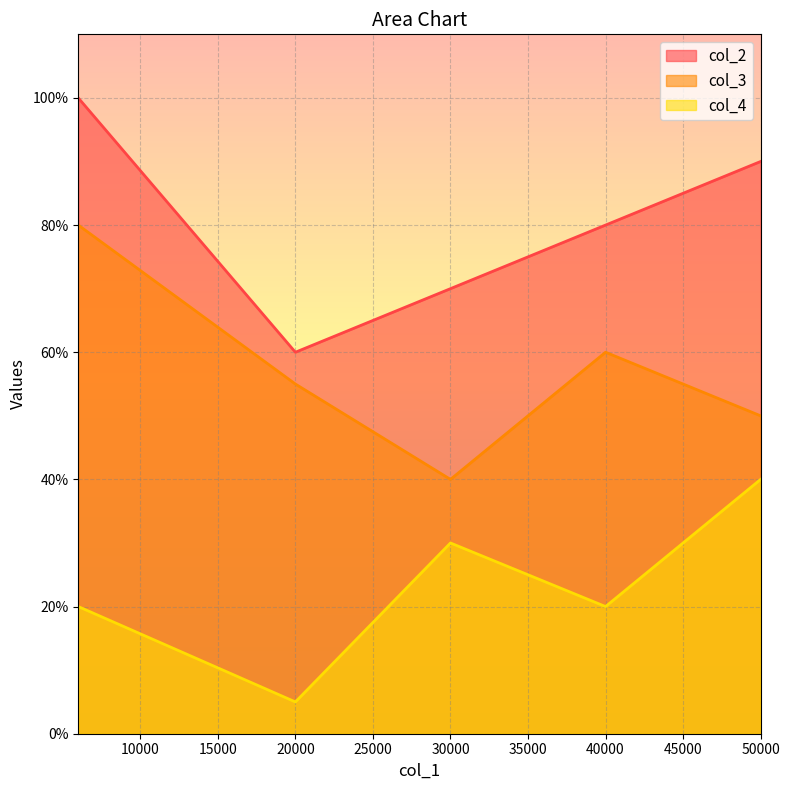

How many lines are shown in the chart?

3